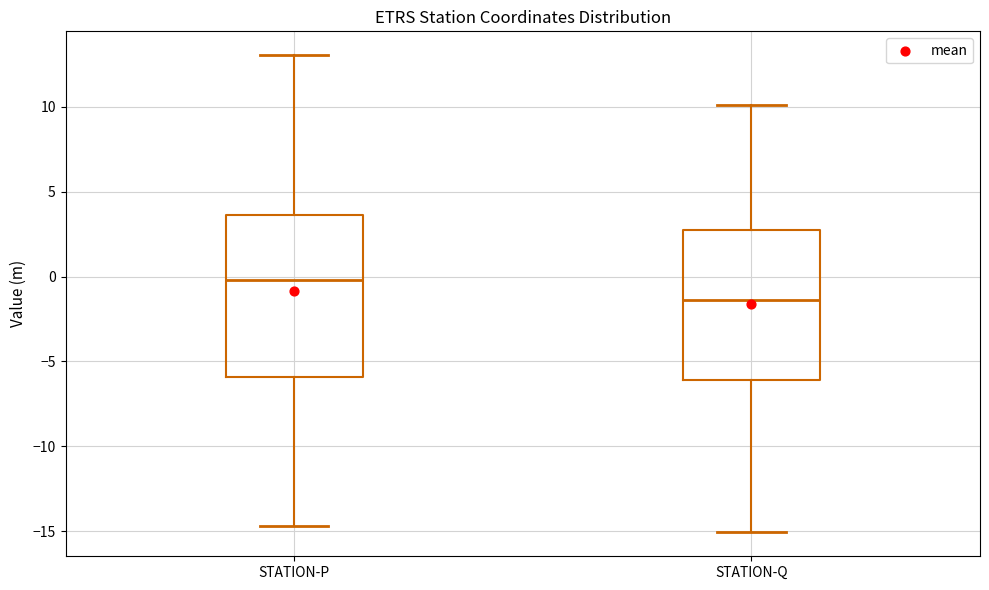

Reading left to right, read every box against the y-axis: the position of its median line, the range the box covers, and the ends of its whiskers. The values are not printed on the chart, so give them approximately, as read against the axis.

STATION-P: median 0.0, box -6.0 to 3.5, whiskers -14.5 to 13.0
STATION-Q: median -1.5, box -6.0 to 2.5, whiskers -15.0 to 10.0